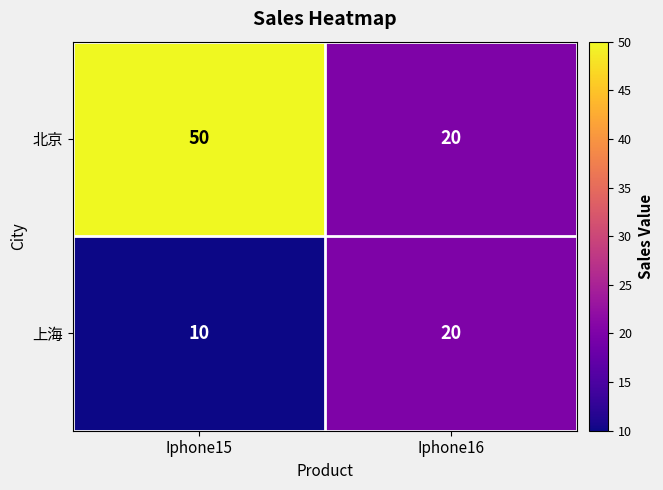

What is the average value of the 上海 series?

15